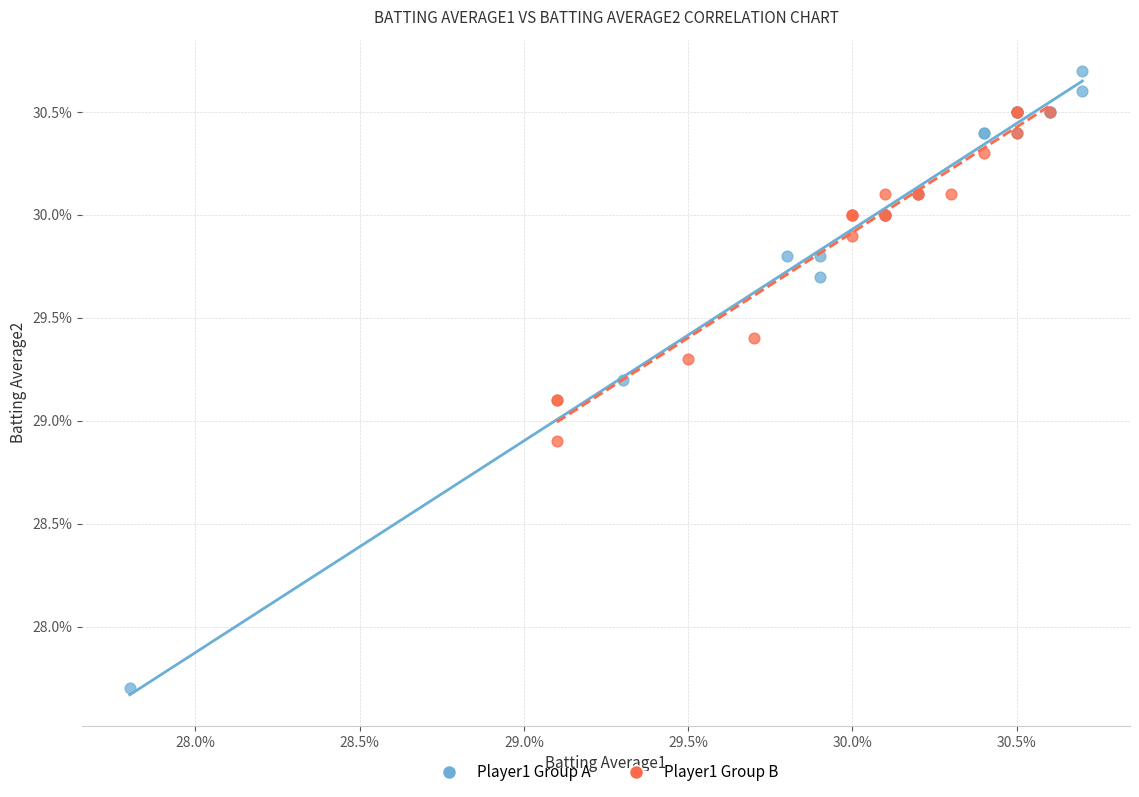

What are all the series names shown in the legend?

Player1 Group A, Player1 Group B